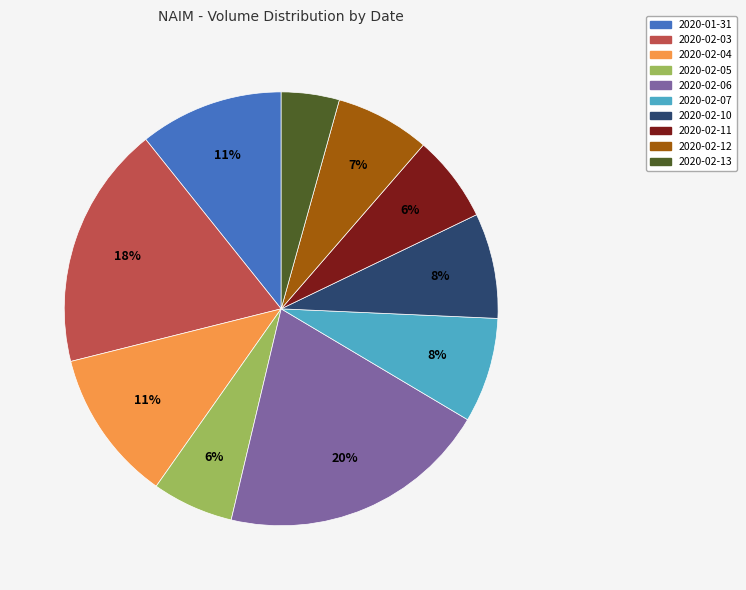

To the nearest percent, what percentage of the pie is 2020-02-04?

11%